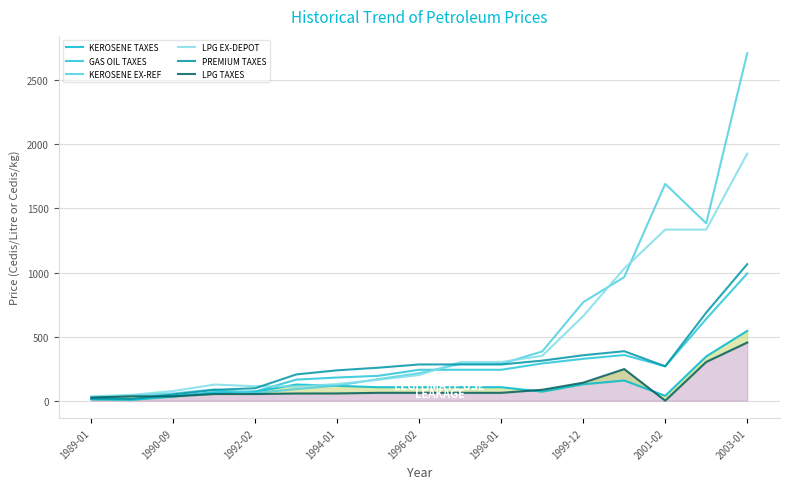

What is the difference between the second highest and minimum values in the KEROSENE TAXES series?

339.4